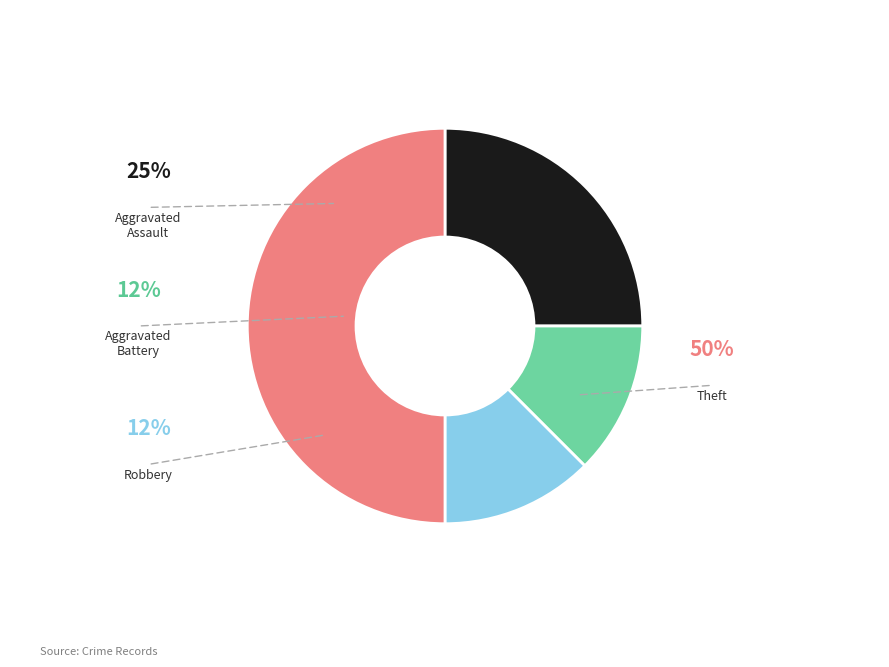

Is there any slice that represents more than half of the pie?

No